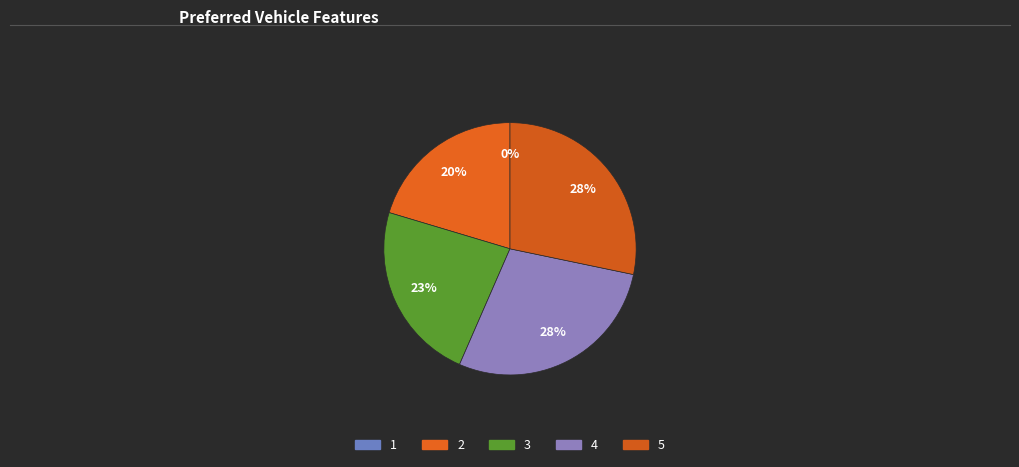

Do 5 and 3 together represent more than half of the pie?

Yes